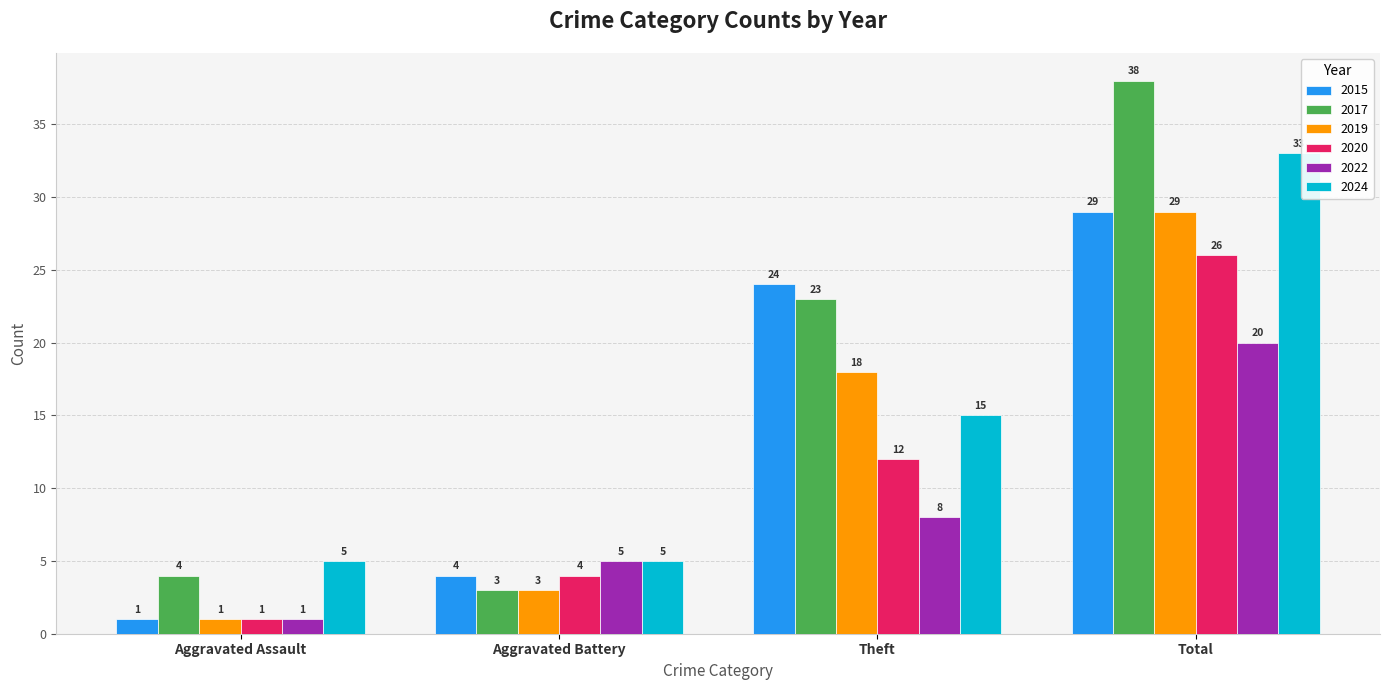

What is the sum of the 2022 values at Theft and Aggravated Assault?

9